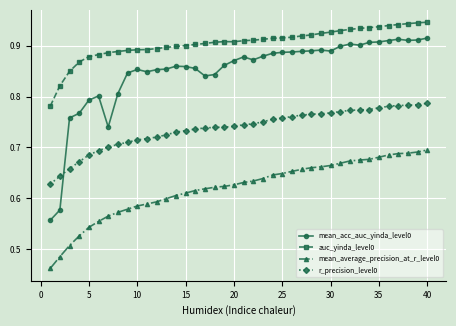

Which series has the largest total across all categories?

auc_yinda_level0